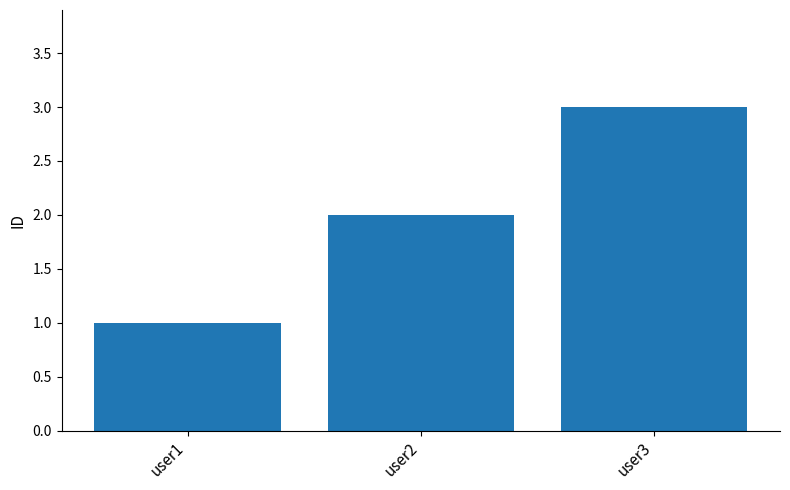

Reading right to left, transcribe all the data shown in this chart.

3	2	1